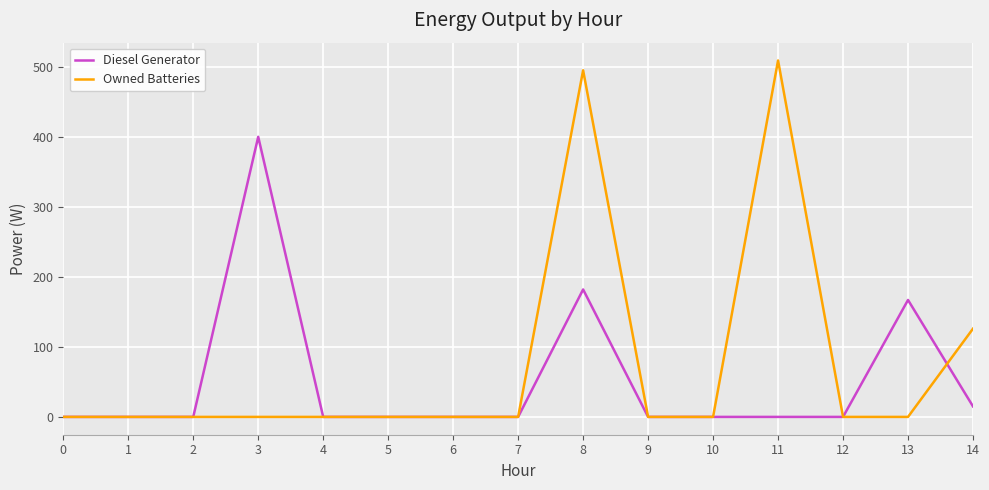

List the series in order of their peak value, highest first.

Owned Batteries, Diesel Generator